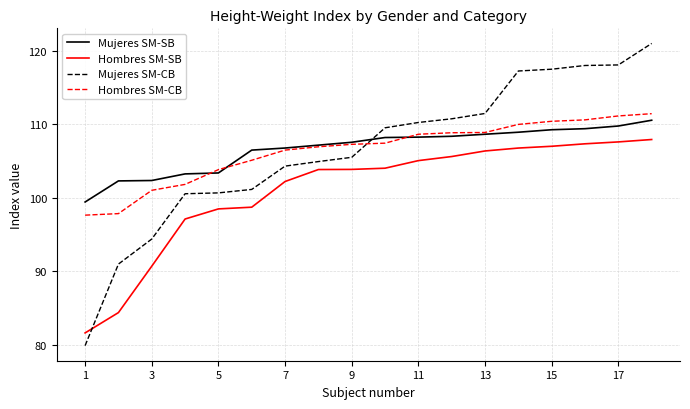

What is the difference between the second highest and second lowest values in the Mujeres SM-SB series?

7.5